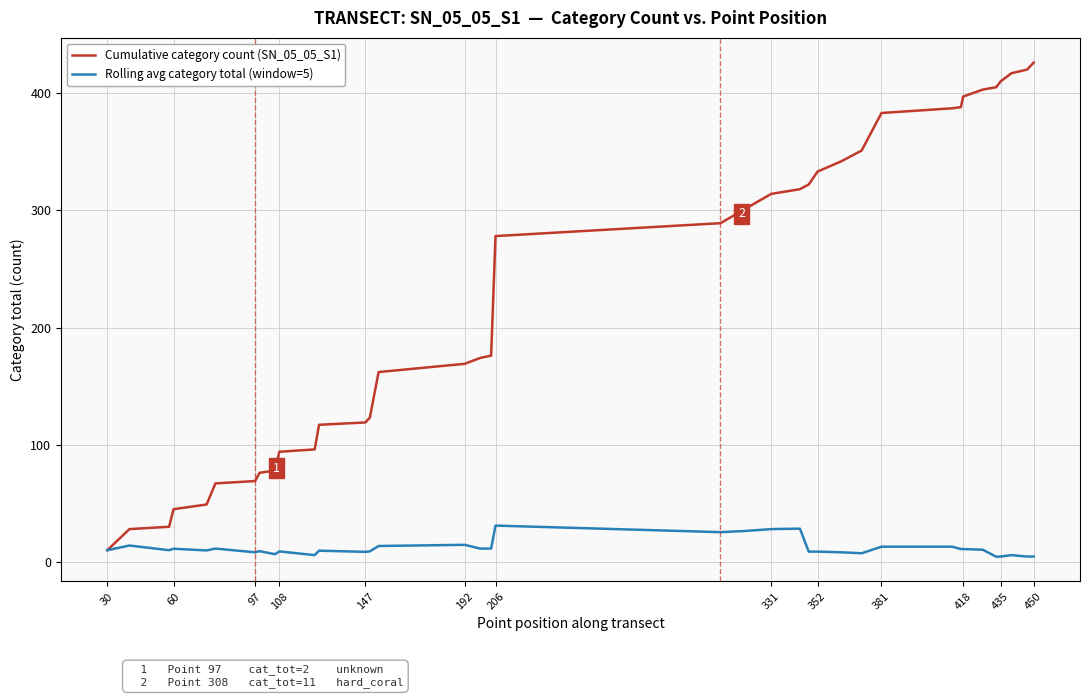

Which series has the largest total across all categories?

Cumulative category count (SN_05_05_S1)